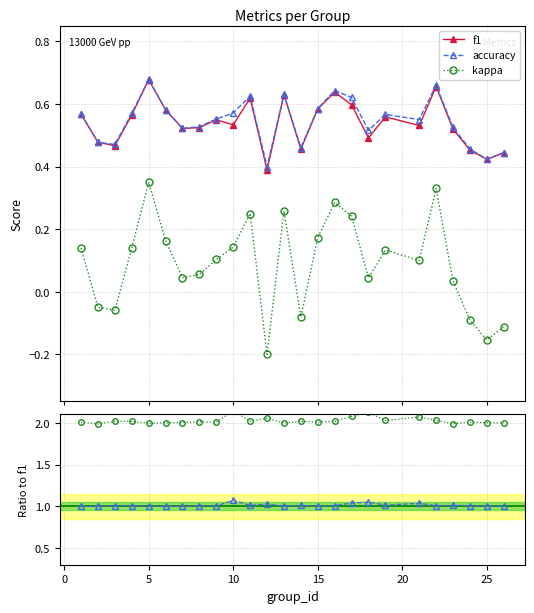

How many interior local peaks does the kappa series have?

6